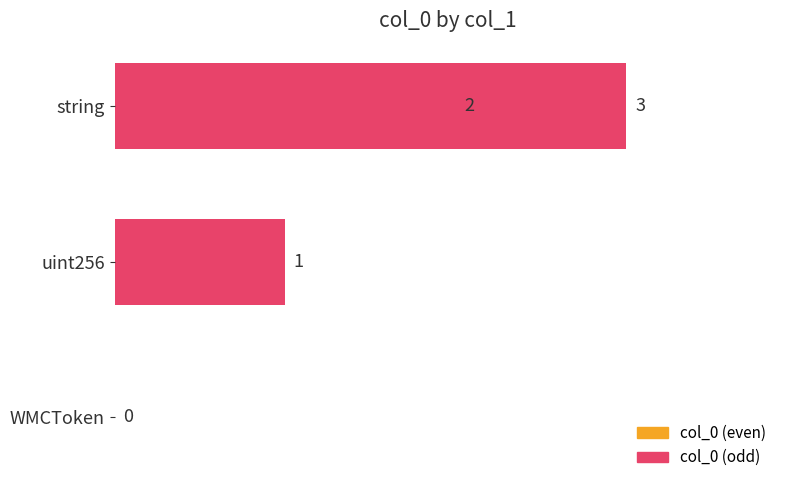

Count the values in the range 1 to 3.

3